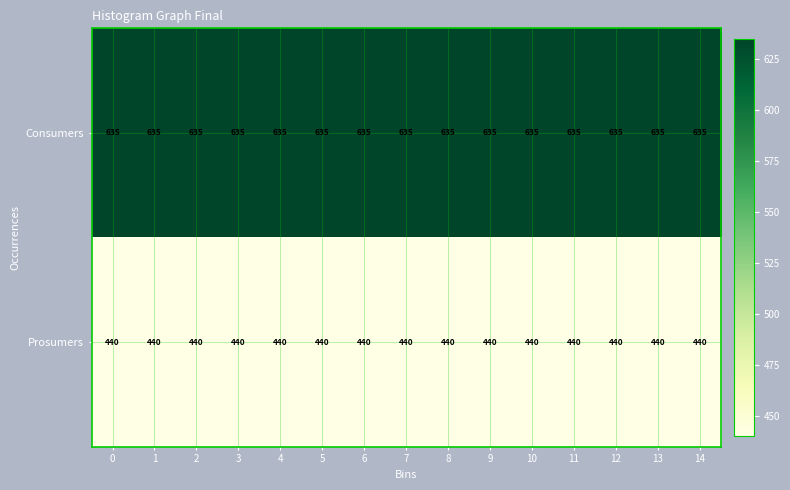

What is the sum of the Consumers values at 1 and 10?

1270